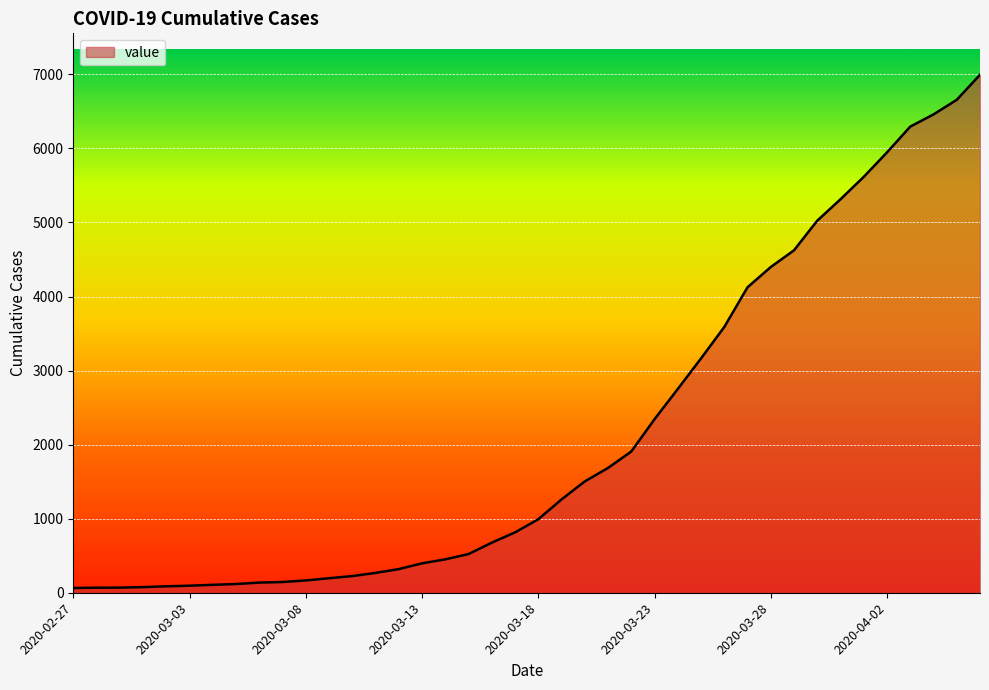

What is the difference between the maximum and minimum values?

6930